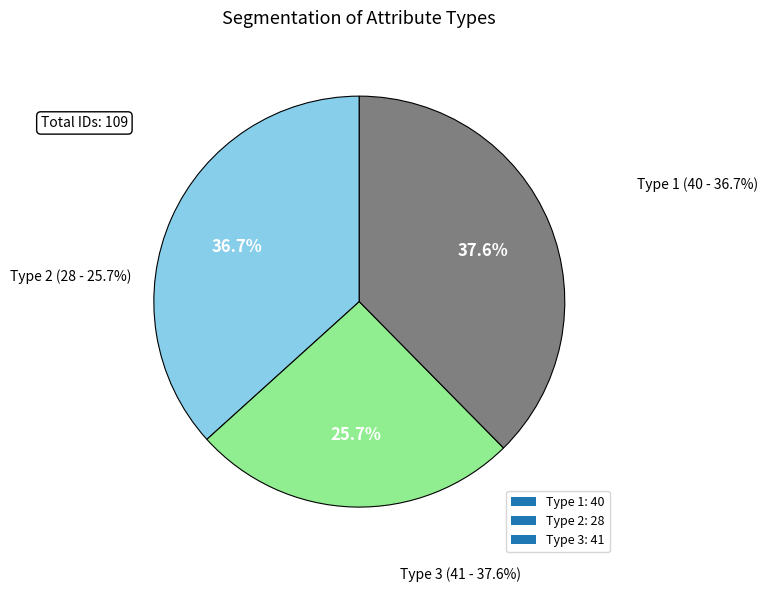

The Type 2 slice represents 39% of the pie. True or false?

False